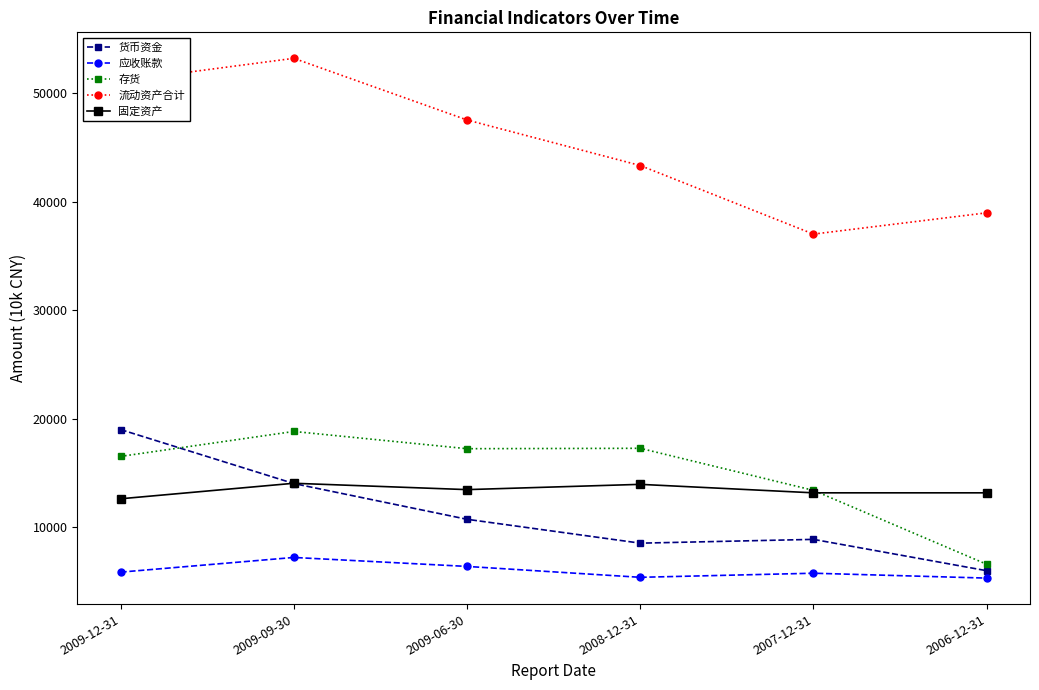

Which category has the highest value across all series?

2009-09-30